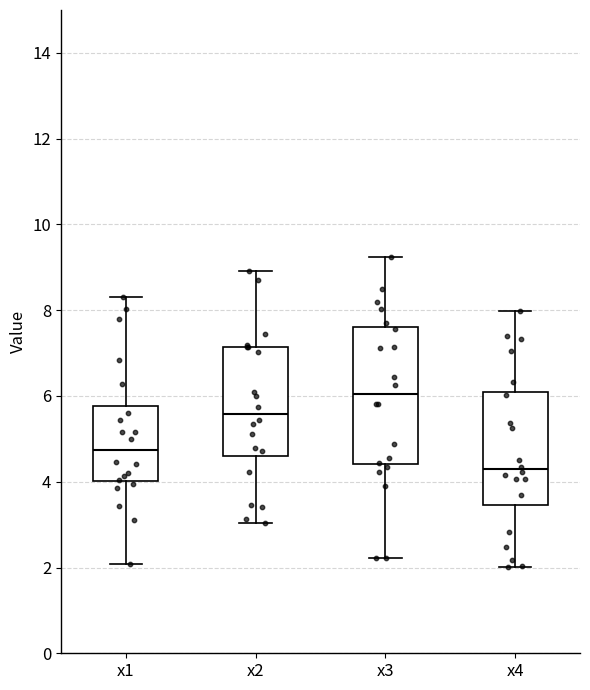

Reading left to right, transcribe this box plot: for each box, give where its median line is, the range the box spans, and where its two whiskers end, as read against the y-axis. The values are not printed on the chart, so give them approximately, as read against the axis.

x1: median 4.8, box 4.0 to 5.8, whiskers 2.0 to 8.4
x2: median 5.6, box 4.6 to 7.2, whiskers 3.0 to 9.0
x3: median 6.0, box 4.4 to 7.6, whiskers 2.2 to 9.2
x4: median 4.2, box 3.4 to 6.0, whiskers 2.0 to 8.0